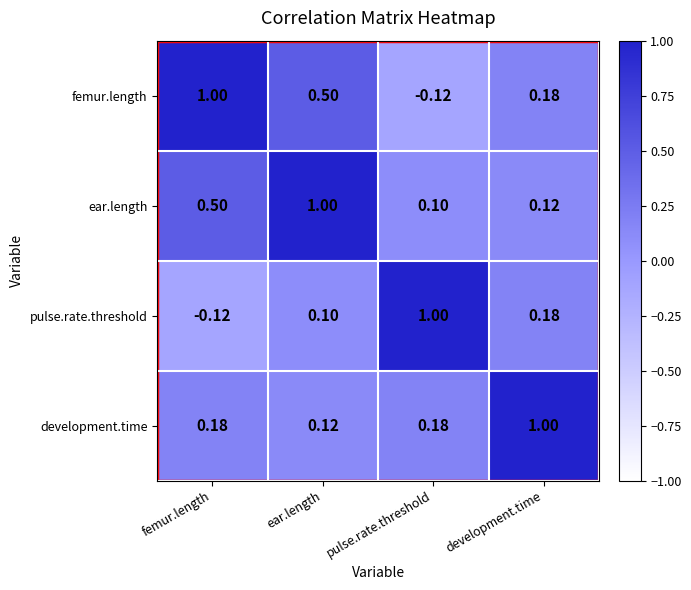

Rank the categories by femur.length value from highest to lowest.

femur.length, ear.length, development.time, pulse.rate.threshold